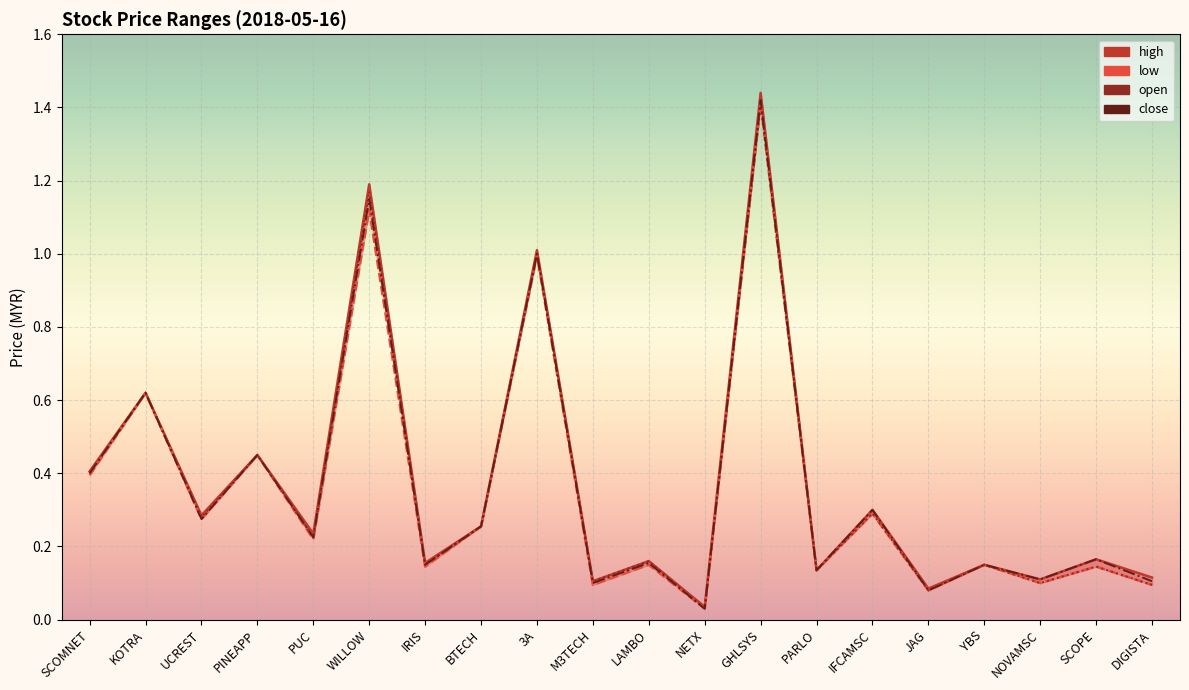

Which series has the largest total across all categories?

high